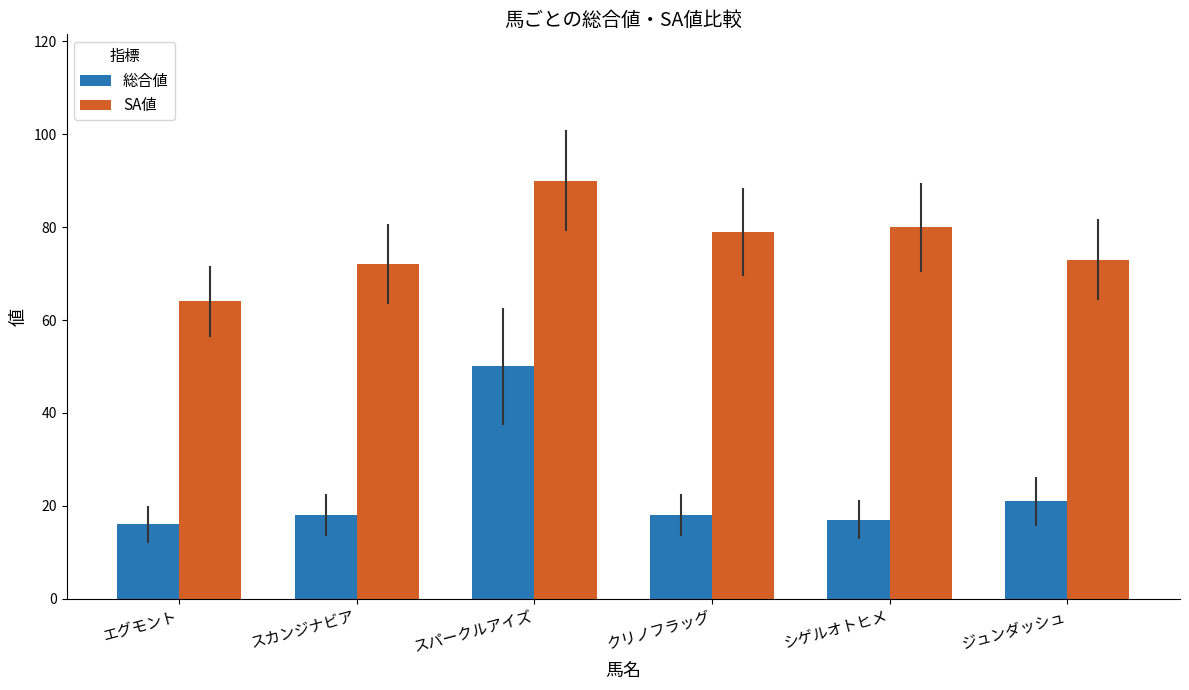

The value of SA値 at エグモント is 64. True or false?

True